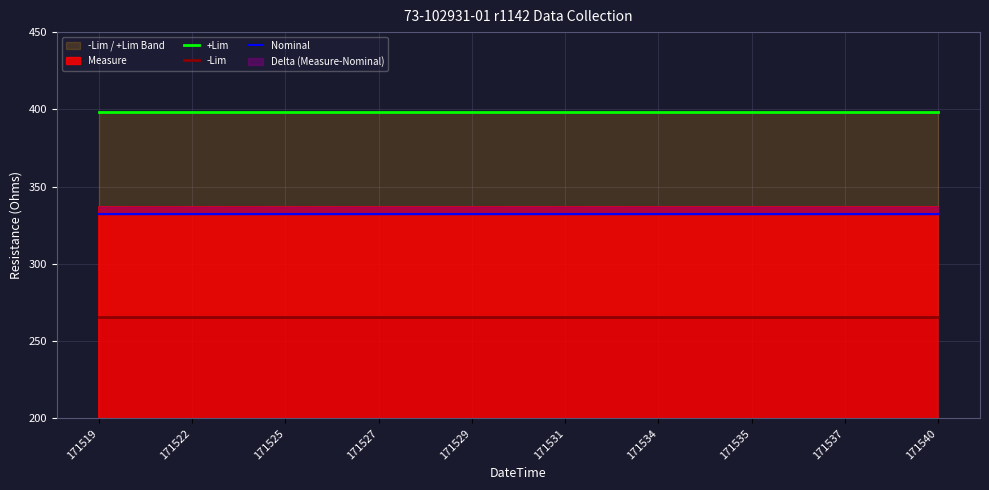

How many categories are shown in the chart?

10